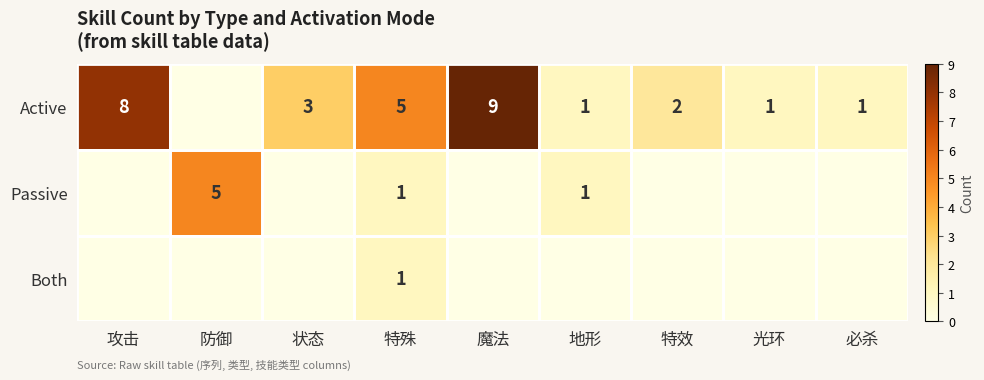

What is the maximum value shown in the chart?

9